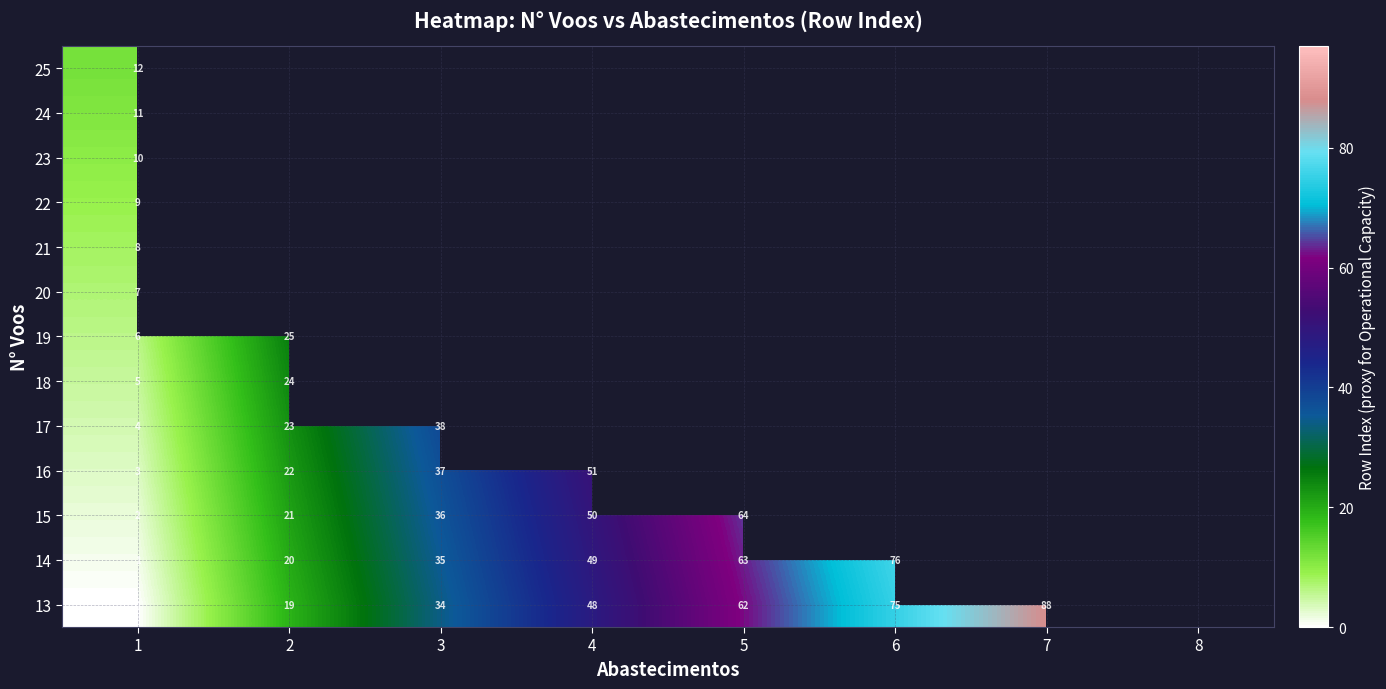

At how many categories does at least one series exceed 3?

7